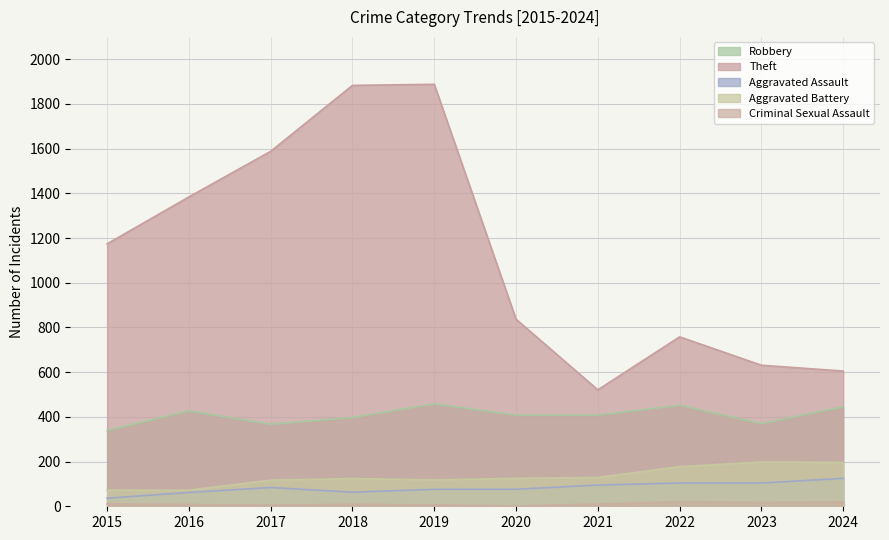

What is the smallest value displayed?

2